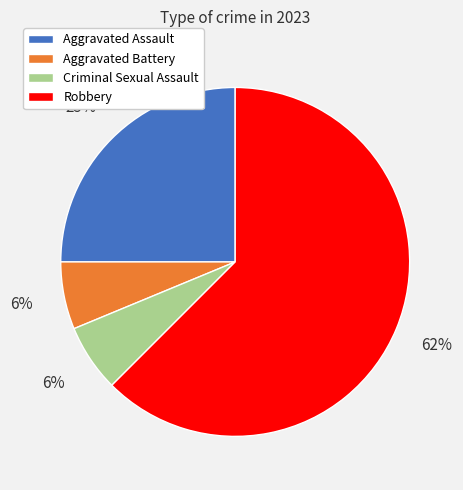

Which slice is the largest?

Robbery